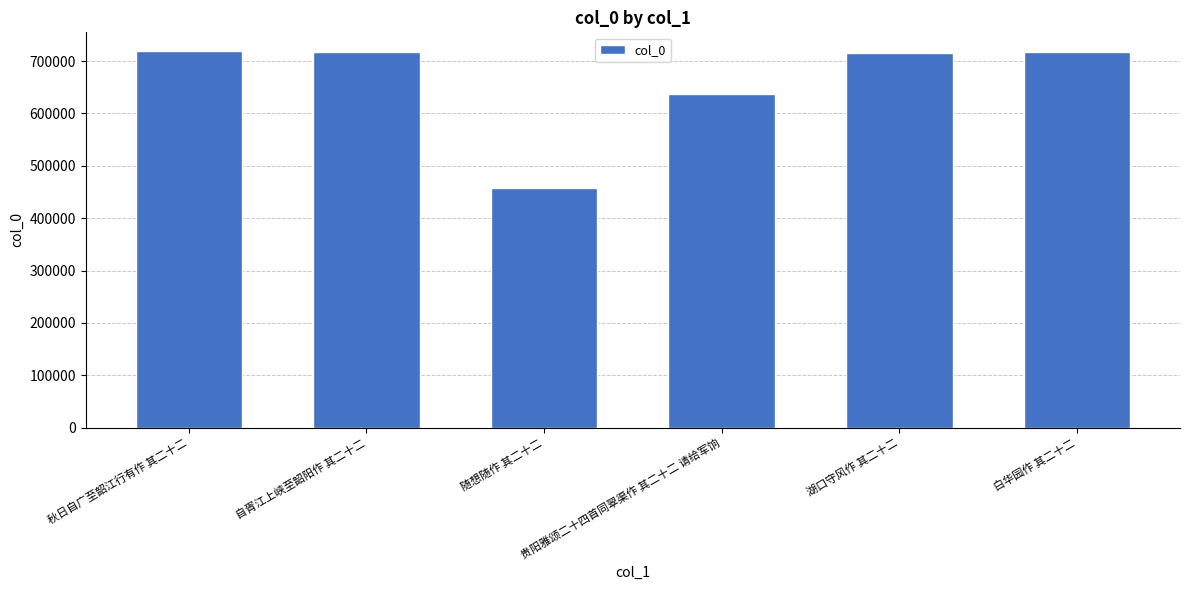

Approximately how many times larger is the value at 随想随作 其二十二 compared to 秋日自广至韶江行有作 其二十二?

0.6